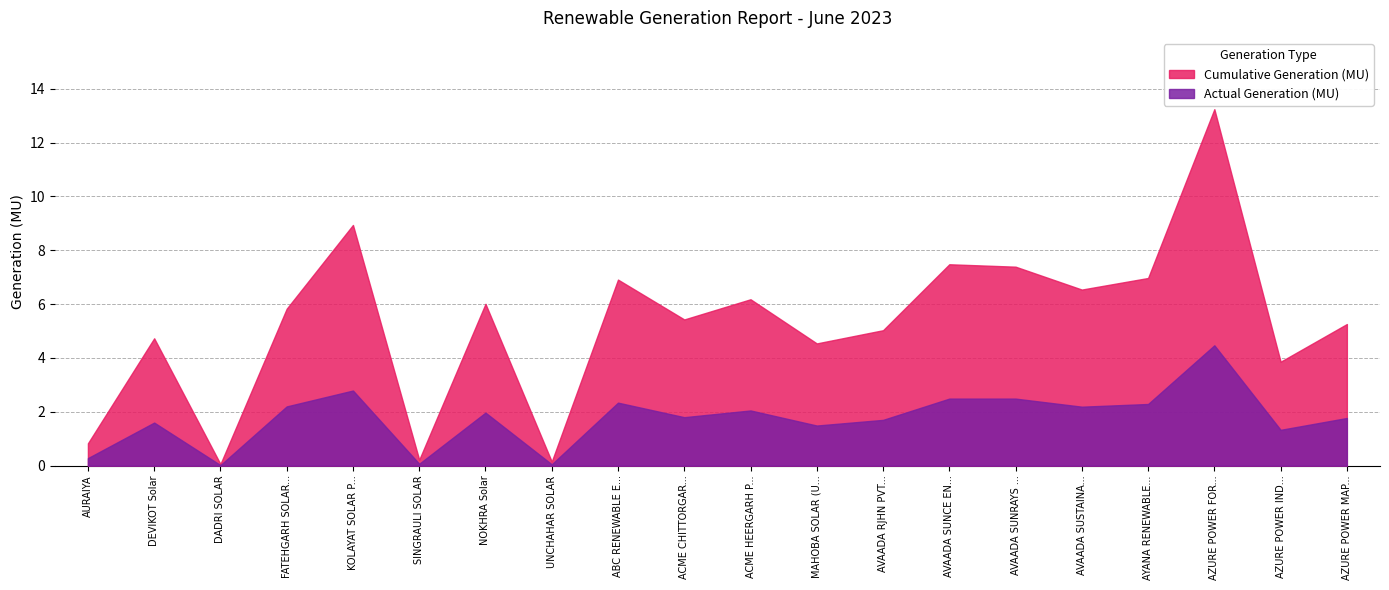

Is it true that Cumulative Generation (MU) equals 5.4 at ACME CHITTORGARH ENERGY PVT LTD.?

True